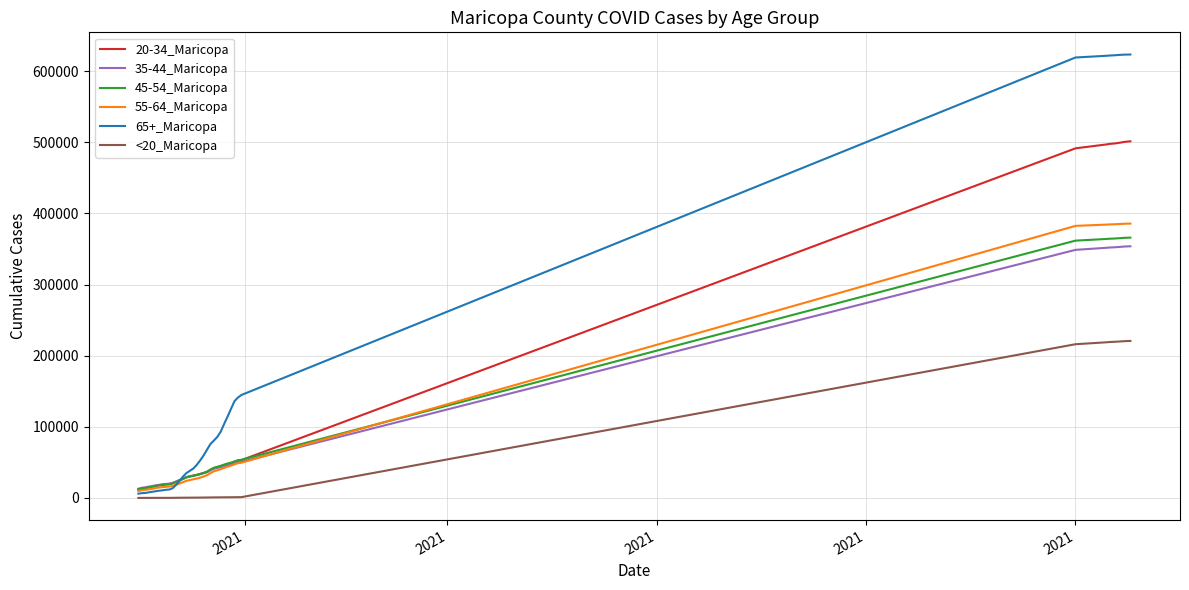

After their last crossing, which series has the higher values: 45-54_Maricopa or 65+_Maricopa?

65+_Maricopa